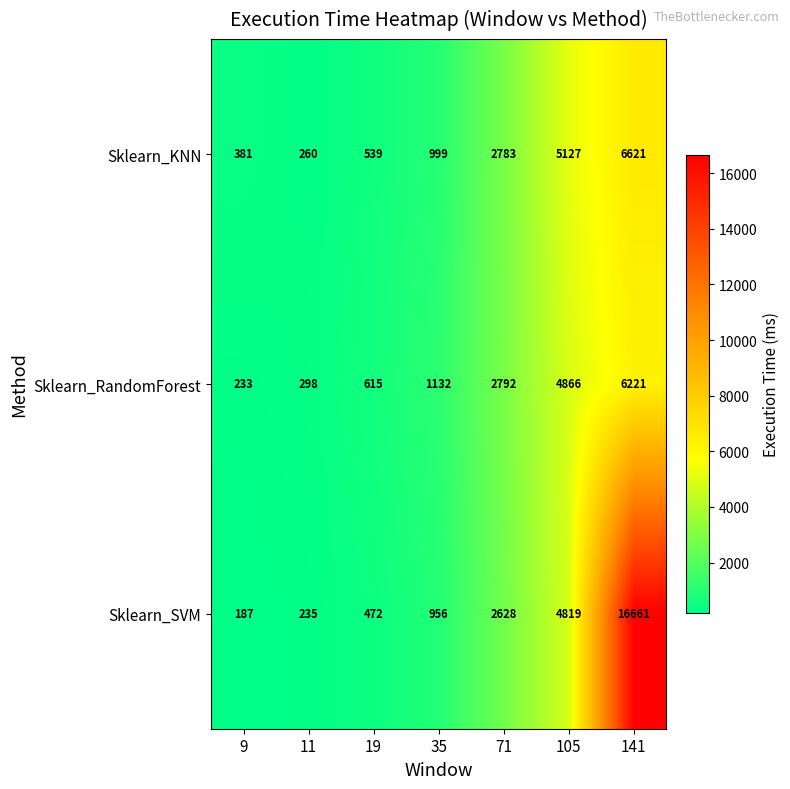

Which series has the largest total across all categories?

Sklearn_SVM